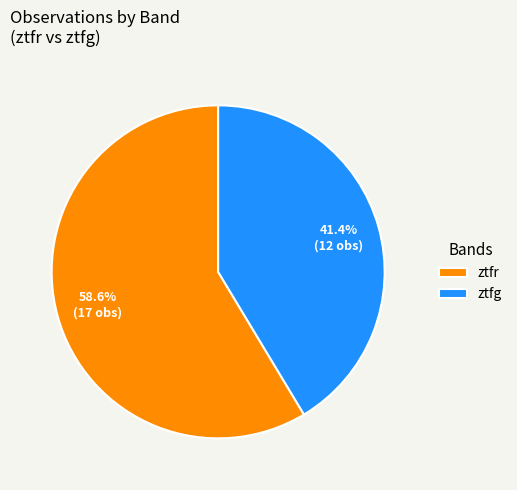

To the nearest percent, what is the difference between the largest and smallest slice percentages?

17%